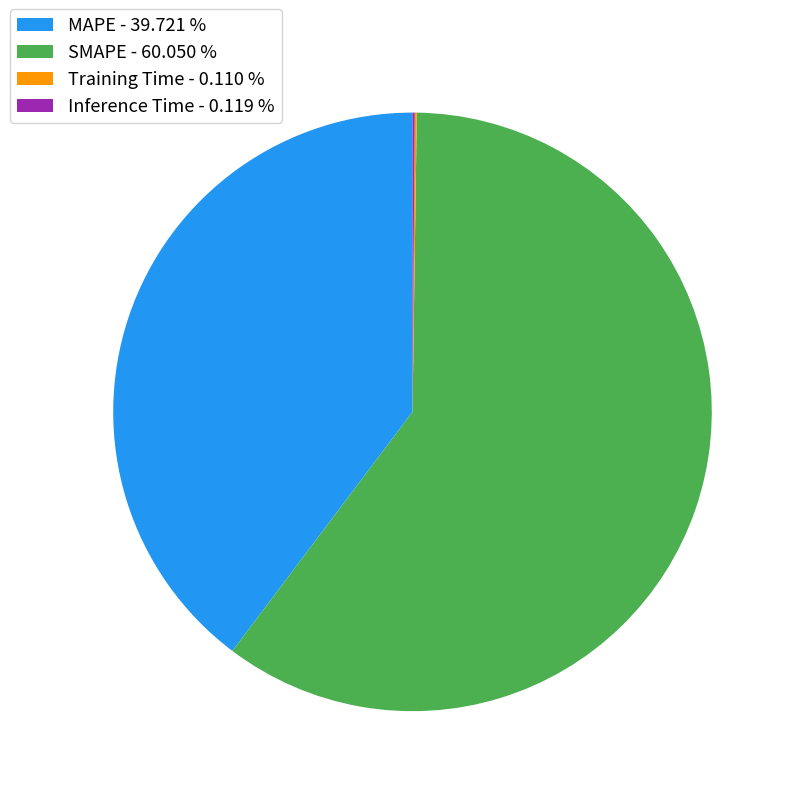

Is SMAPE - 60.050 % the majority of the pie?

Yes